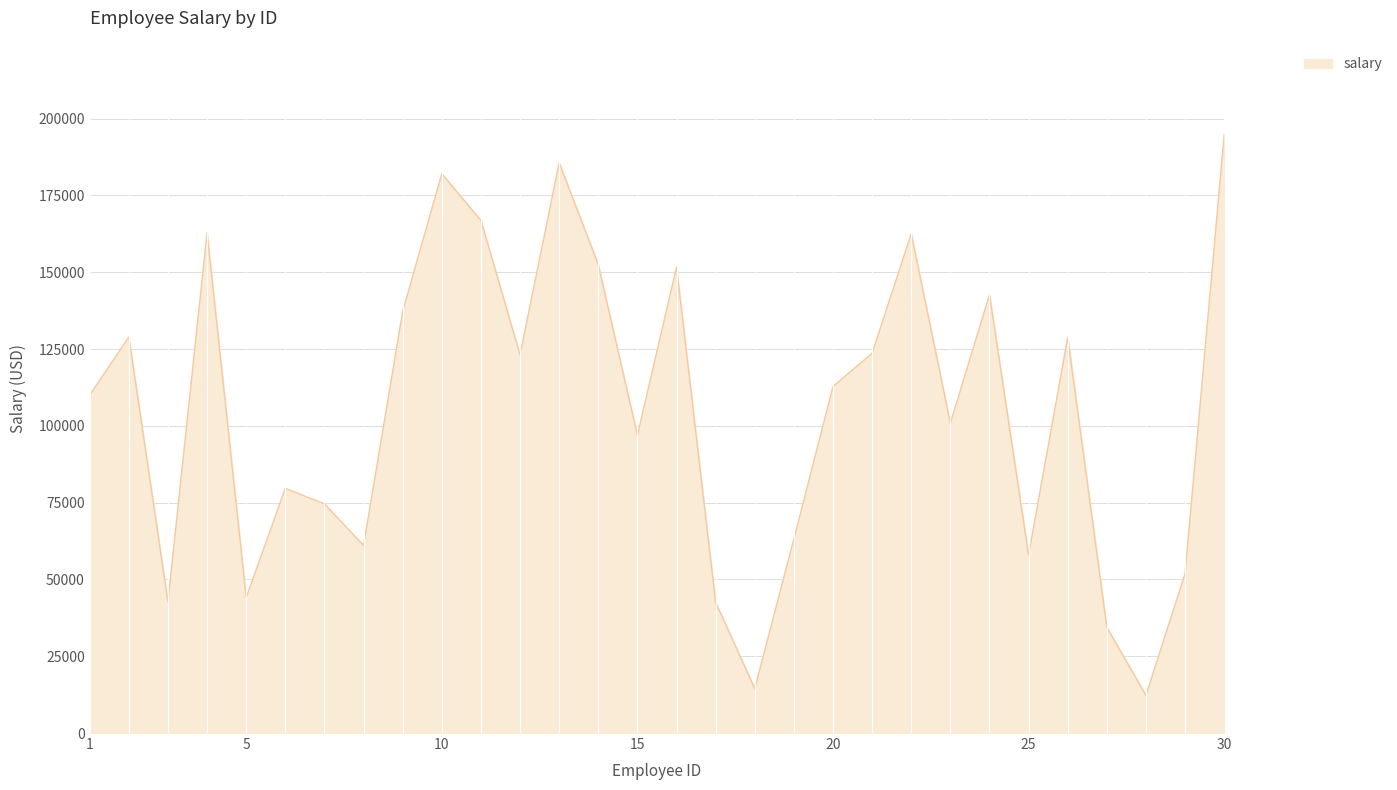

What is the difference between the maximum and minimum values?

182531